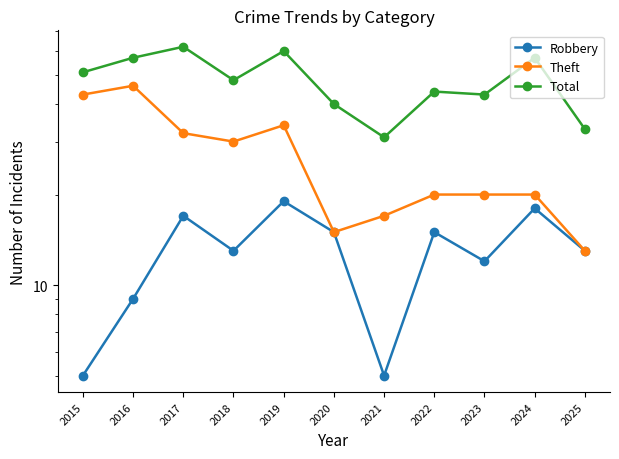

Which category has the lowest value in the Theft series?

2025